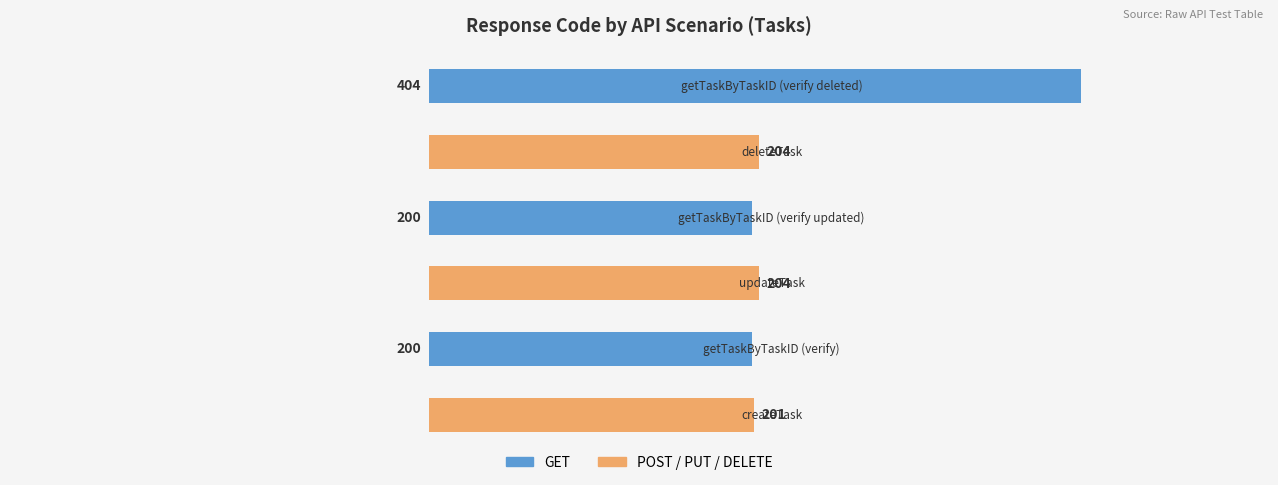

Does the chart contain stacked bars?

No